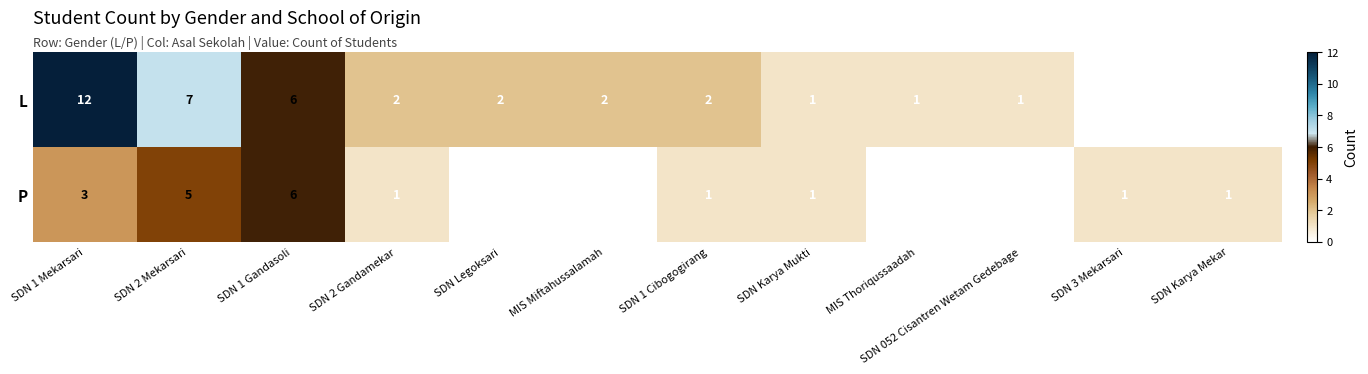

At which category is the sum across all series the highest?

SDN 1 Mekarsari